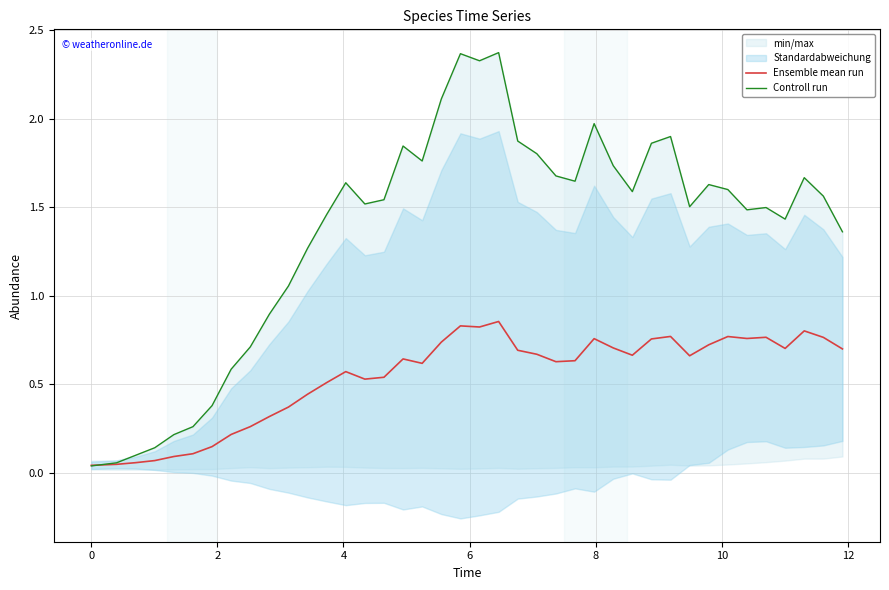

Reading left to right, extract all data points from this chart.

Ensemble mean run: 0.0	0.0	0.1	0.1	0.1	0.1	0.1	0.2	0.3	0.3	0.4	0.4	0.5	0.6	0.5	0.5	0.6	0.6	0.7	0.8	0.8	0.9	0.7	0.7	0.6	0.6	0.8	0.7	0.7	0.8	0.8	0.7	0.7	0.8	0.8	0.8	0.7	0.8	0.8	0.7
Controll run: 0.0	0.1	0.1	0.1	0.2	0.3	0.4	0.6	0.7	0.9	1.1	1.3	1.5	1.6	1.5	1.5	1.8	1.8	2.1	2.4	2.3	2.4	1.9	1.8	1.7	1.6	2.0	1.7	1.6	1.9	1.9	1.5	1.6	1.6	1.5	1.5	1.4	1.7	1.6	1.4